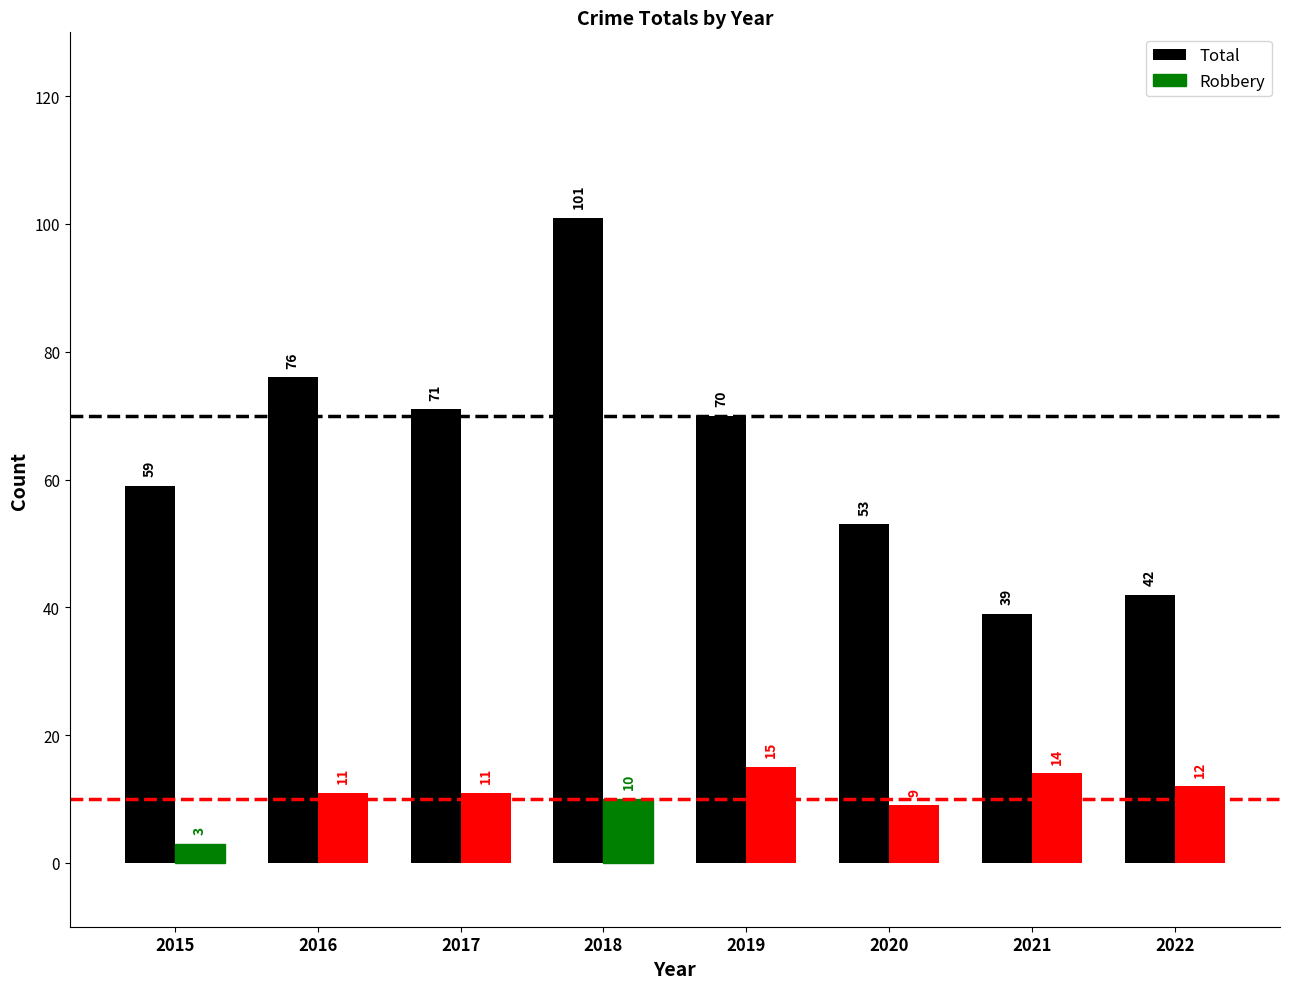

Reading left to right, what are all the values shown in this chart?

Total: 59	76	71	101	70	53	39	42
Robbery: 3	11	11	10	15	9	14	12